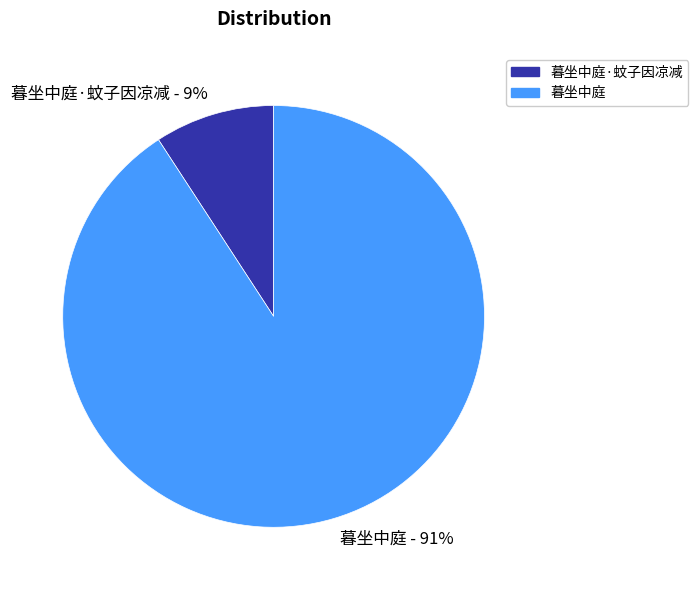

True or false: 暮坐中庭·蚊子因凉减 accounts for 2% of the total.

False